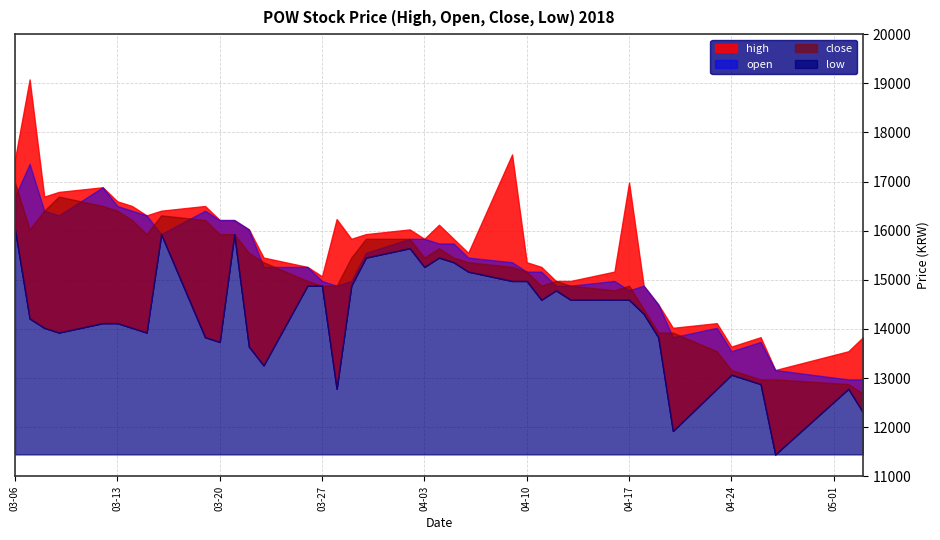

List the labels in order of low value, smallest first.

2018-04-27, 2018-04-20, 2018-05-03, 2018-03-28, 2018-04-23, 2018-05-02, 2018-04-26, 2018-04-24, 2018-03-23, 2018-03-22, 2018-03-20, 2018-03-19, 2018-04-19, 2018-03-09, 2018-03-15, 2018-03-08, 2018-03-14, 2018-03-12, 2018-03-13, 2018-03-07, 2018-04-18, 2018-04-11, 2018-04-13, 2018-04-16, 2018-04-17, 2018-04-12, 2018-03-26, 2018-03-27, 2018-03-29, 2018-04-09, 2018-04-10, 2018-04-06, 2018-04-03, 2018-04-05, 2018-03-30, 2018-04-04, 2018-04-02, 2018-03-16, 2018-03-21, 2018-03-06